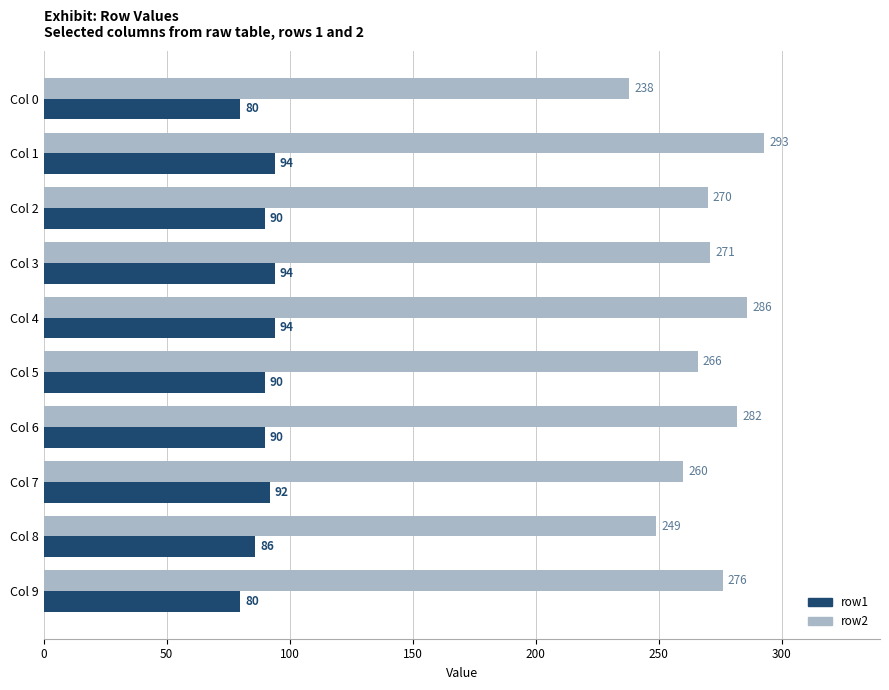

Between Col 0 and Col 9, which series saw the biggest shift?

row2